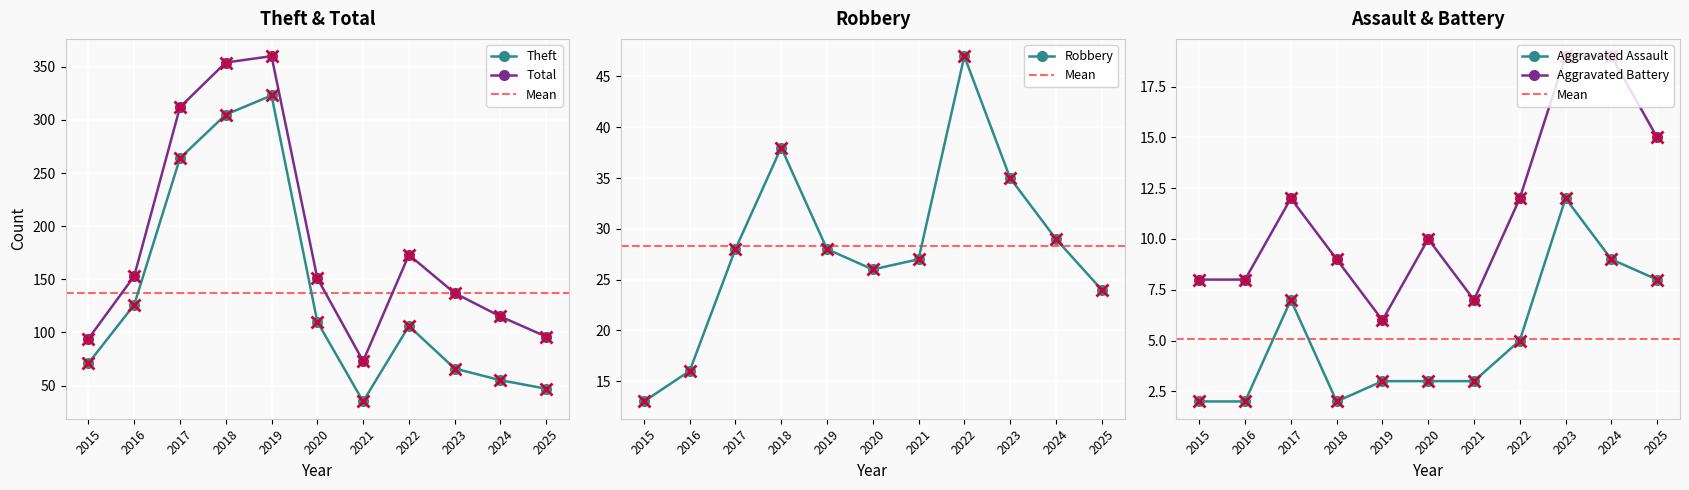

What is the sum of all Aggravated Battery values?

125